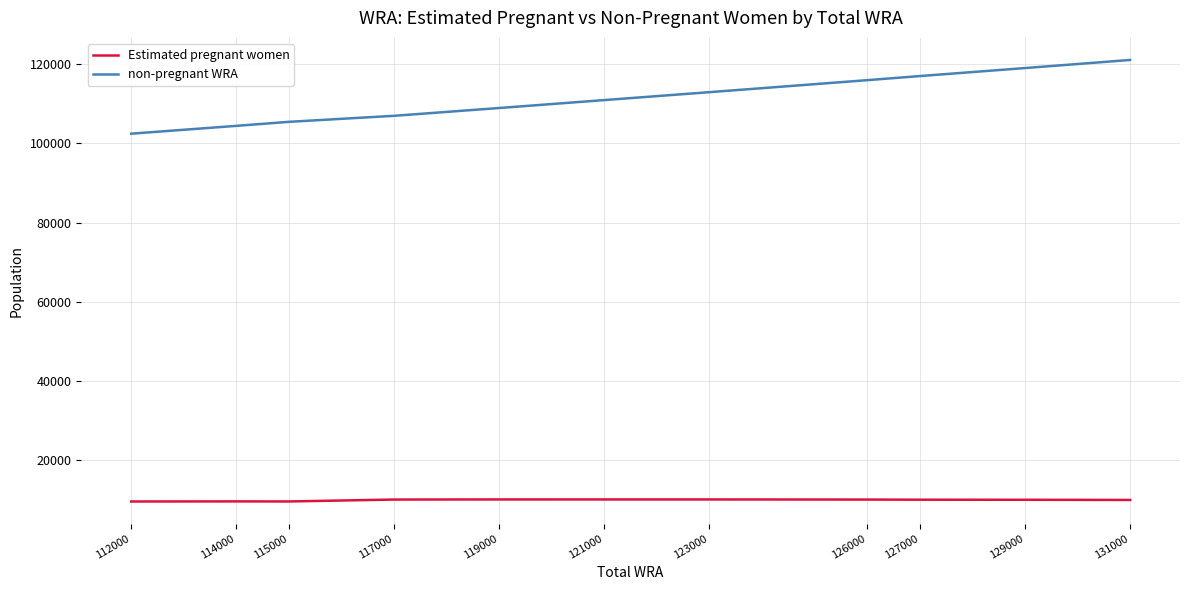

Rank the series by their average value, from highest to lowest.

non-pregnant WRA, Estimated pregnant women